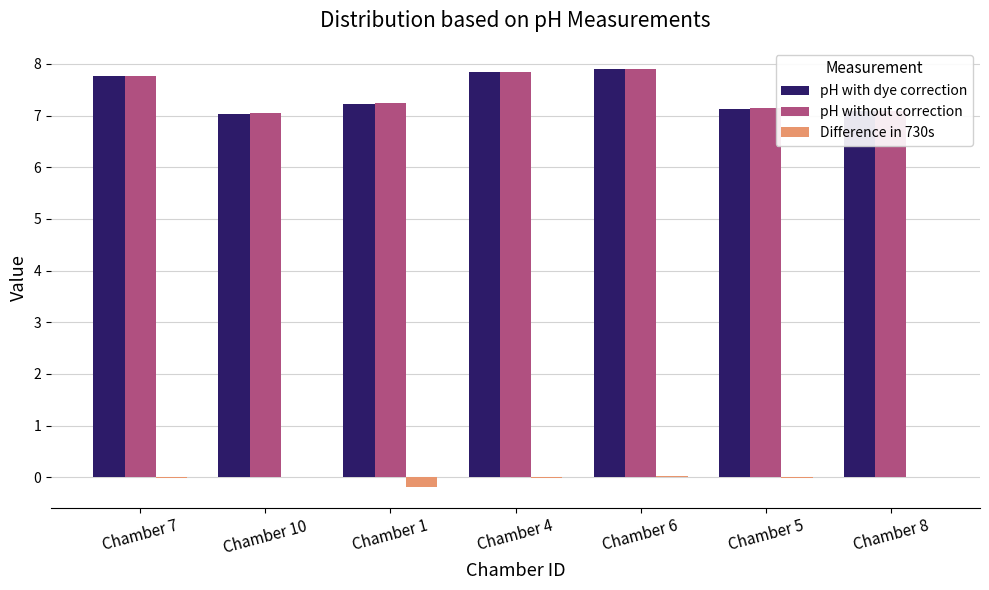

Is the value of pH with dye correction at Chamber 7 greater than the value of pH without correction at Chamber 10?

Yes